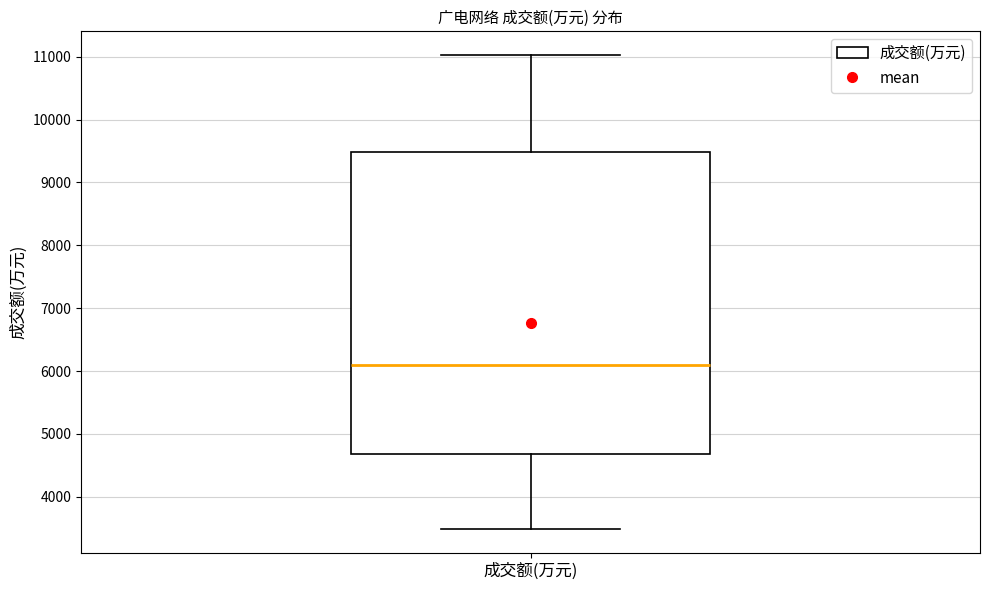

Transcribe this box plot: give where the median line is, the range the box spans, and where the two whiskers end, as read against the y-axis. The values are not printed on the chart, so give them approximately, as read against the axis.

median 6100, box 4700 to 9500, whiskers 3500 to 11000